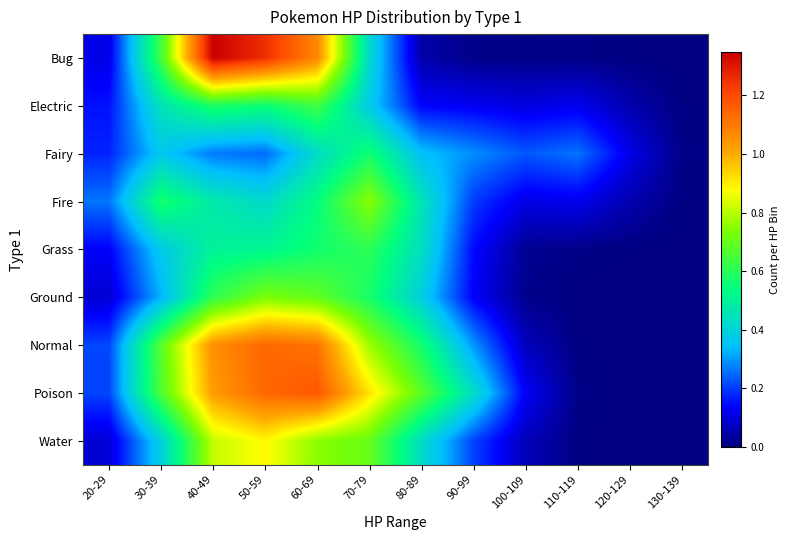

Which series has the largest total across all categories?

Poison